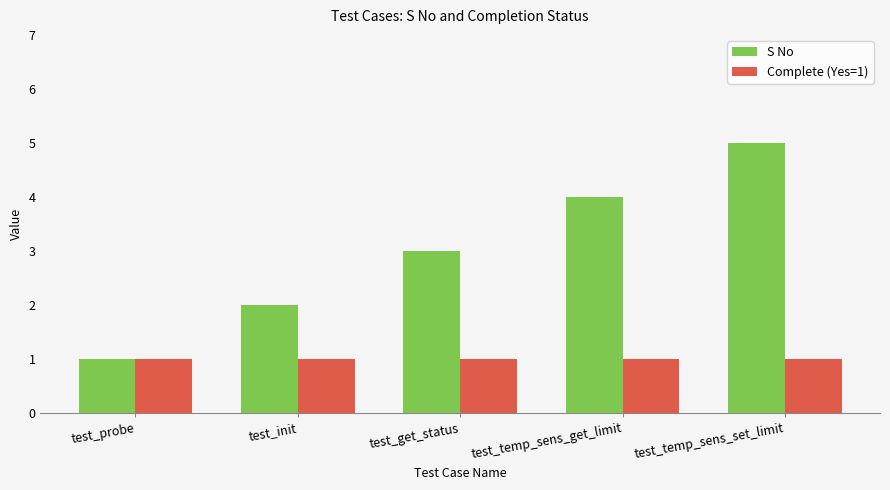

Reading left to right, transcribe all the data shown in this chart.

S No: test_probe=1	test_init=2	test_get_status=3	test_temp_sens_get_limit=4	test_temp_sens_set_limit=5
Complete (Yes=1): test_probe=1	test_init=1	test_get_status=1	test_temp_sens_get_limit=1	test_temp_sens_set_limit=1